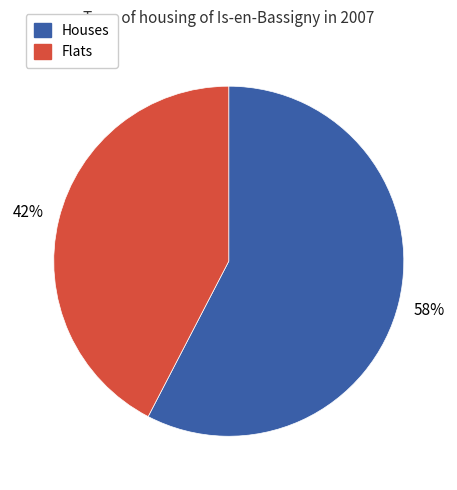

To the nearest percent, what is the average slice percentage?

50%